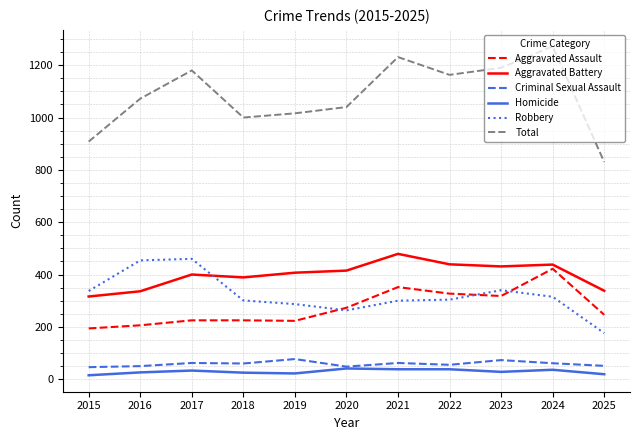

What are all the series names shown in the legend?

Aggravated Assault, Aggravated Battery, Criminal Sexual Assault, Homicide, Robbery, Total